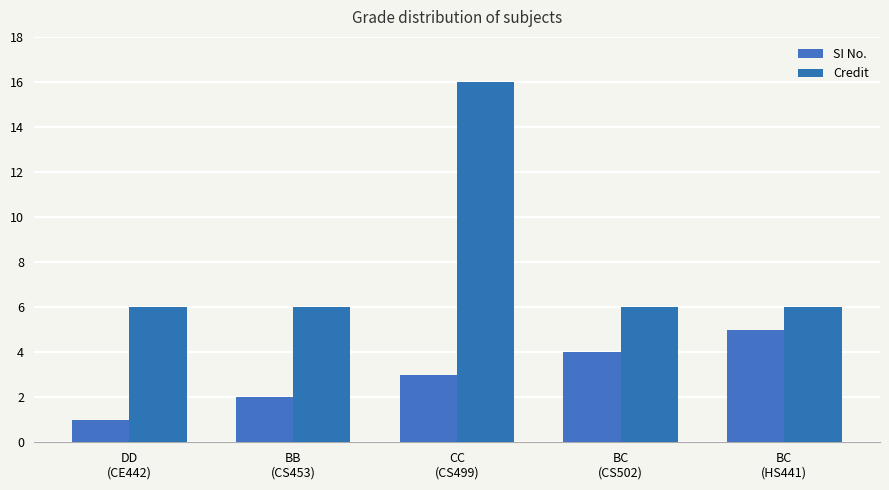

True or false: SI No. has a value of 1 at DD
(CE442).

True